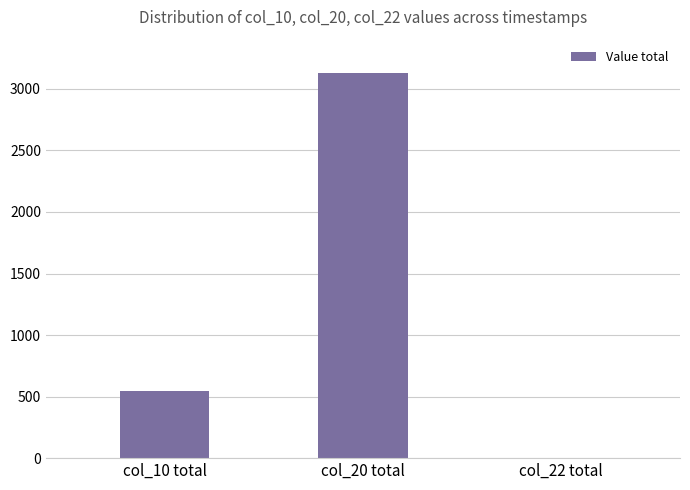

Between col_22 total and col_20 total, which is larger?

col_20 total